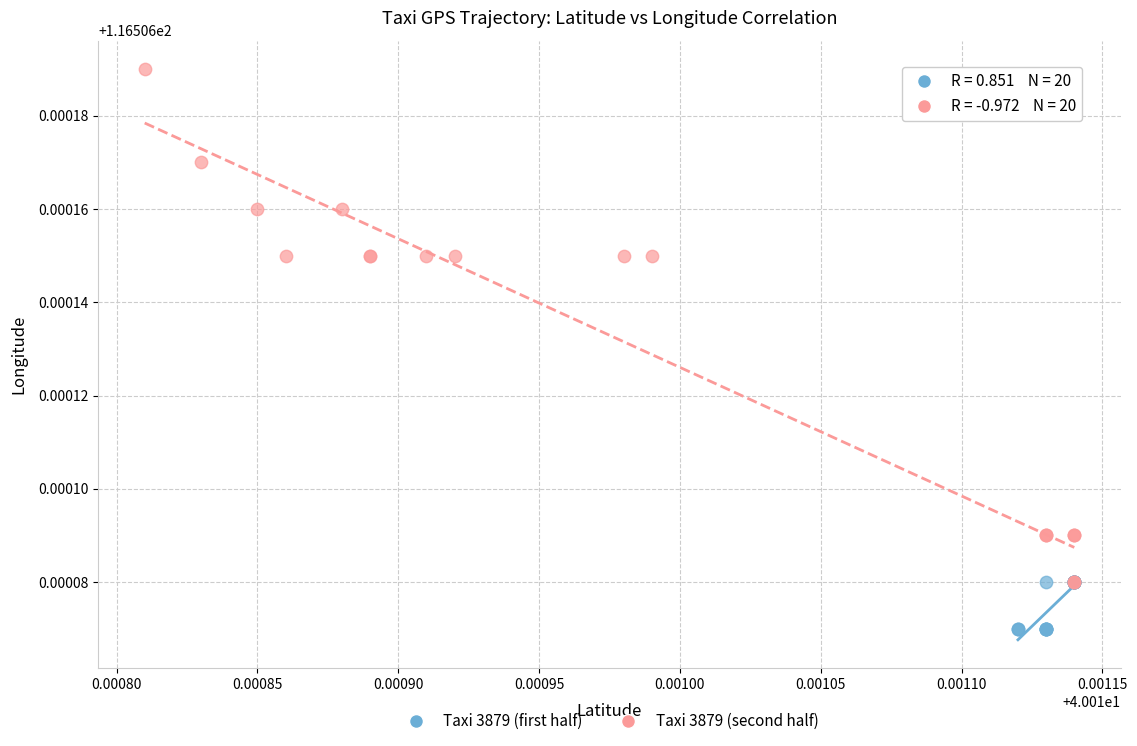

Which series reaches the minimum Y coordinate?

Taxi 3879 (first half)